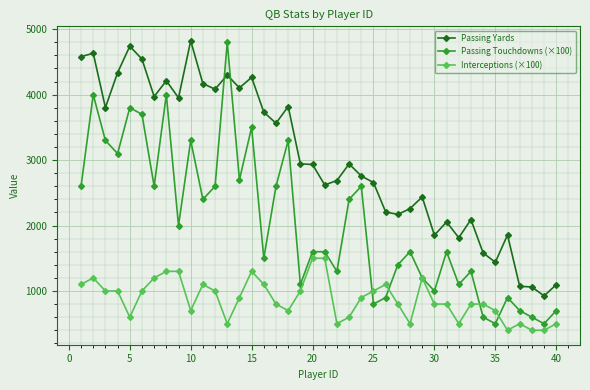

Which series has the largest range (max minus min)?

Passing Touchdowns (×100)